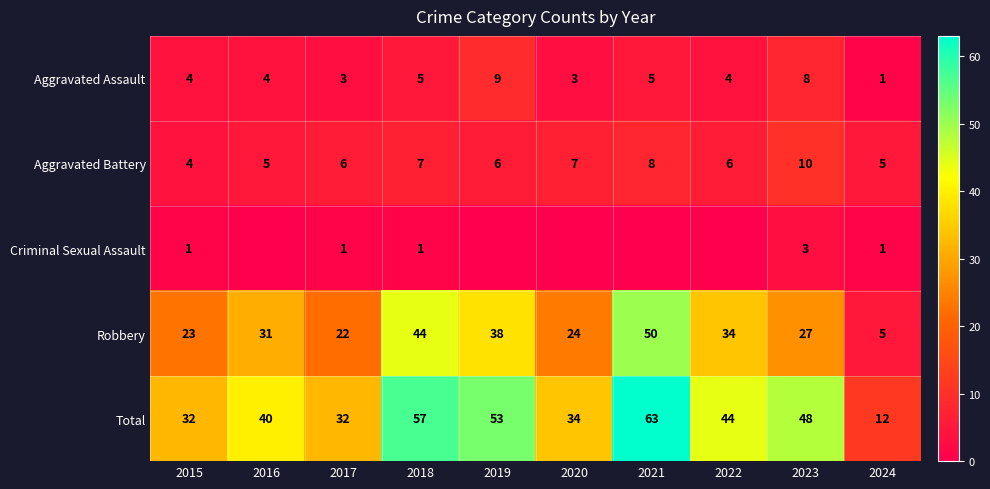

At which category is the sum across all series the highest?

2021